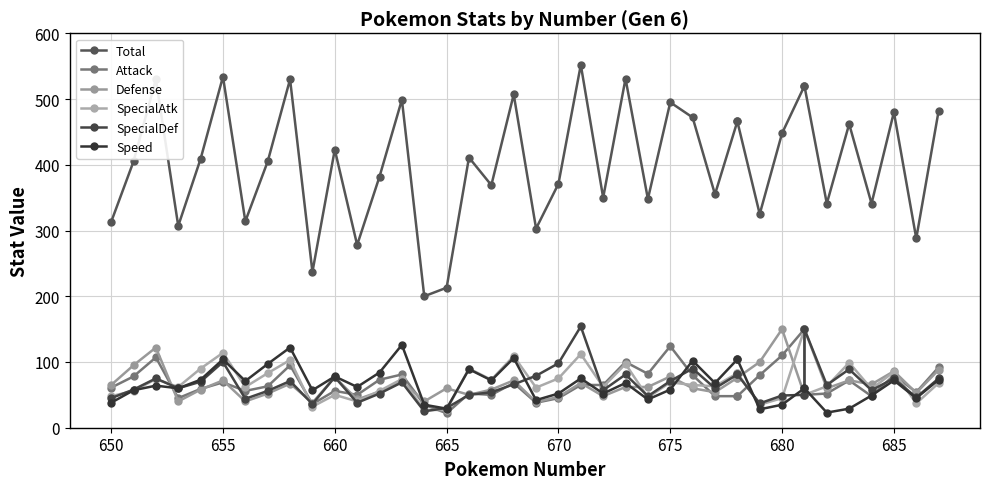

What is the greatest value displayed?

552